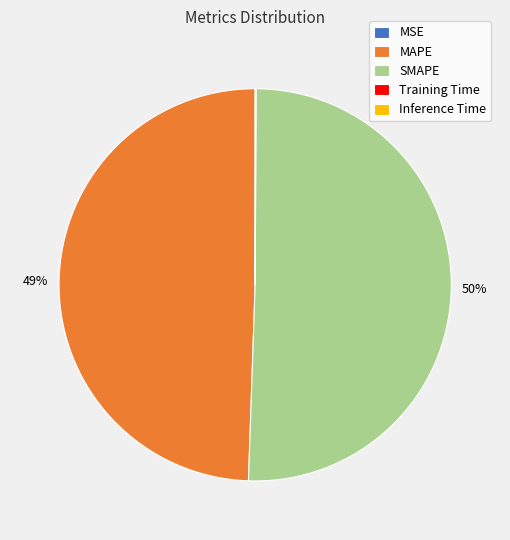

Between SMAPE and MAPE, which is larger?

SMAPE